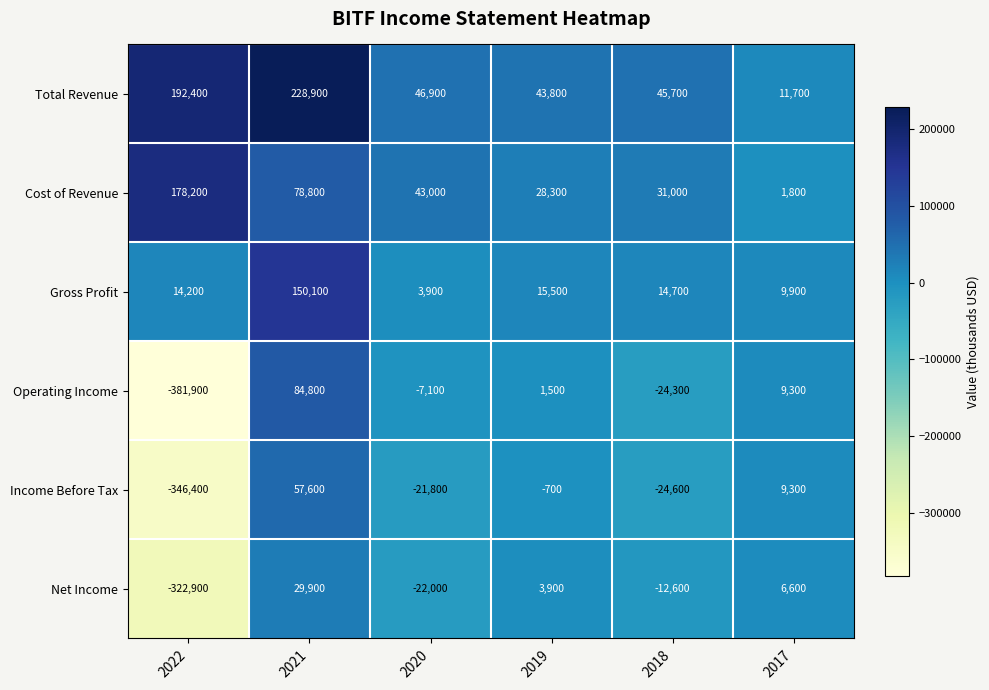

What is the difference between the maximum and minimum values in the Cost of Revenue series?

176400